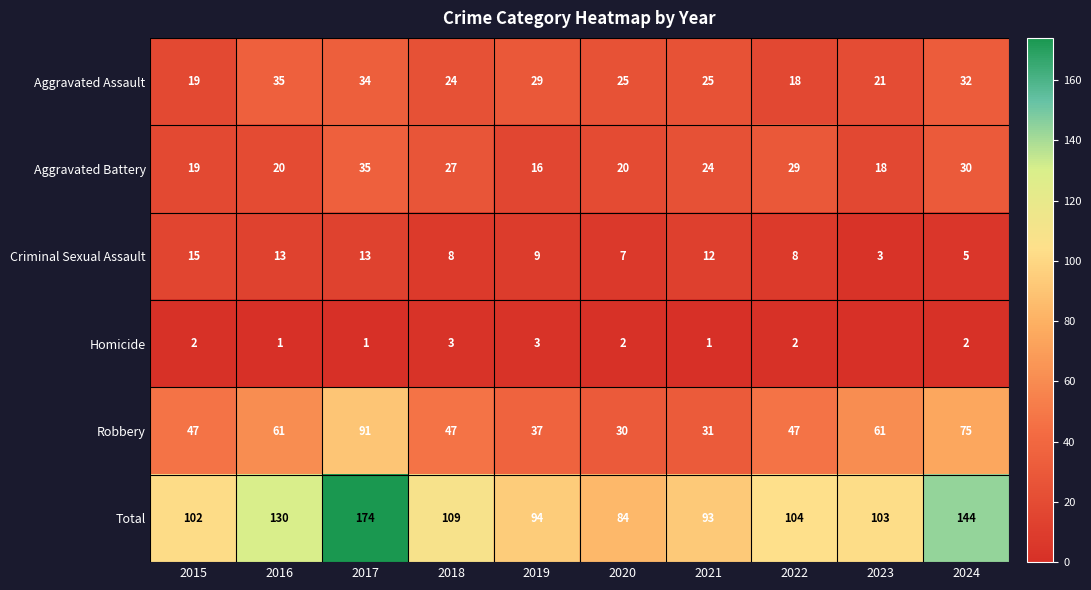

What is the approximate value of Criminal Sexual Assault at 2018, to the nearest 5?

10